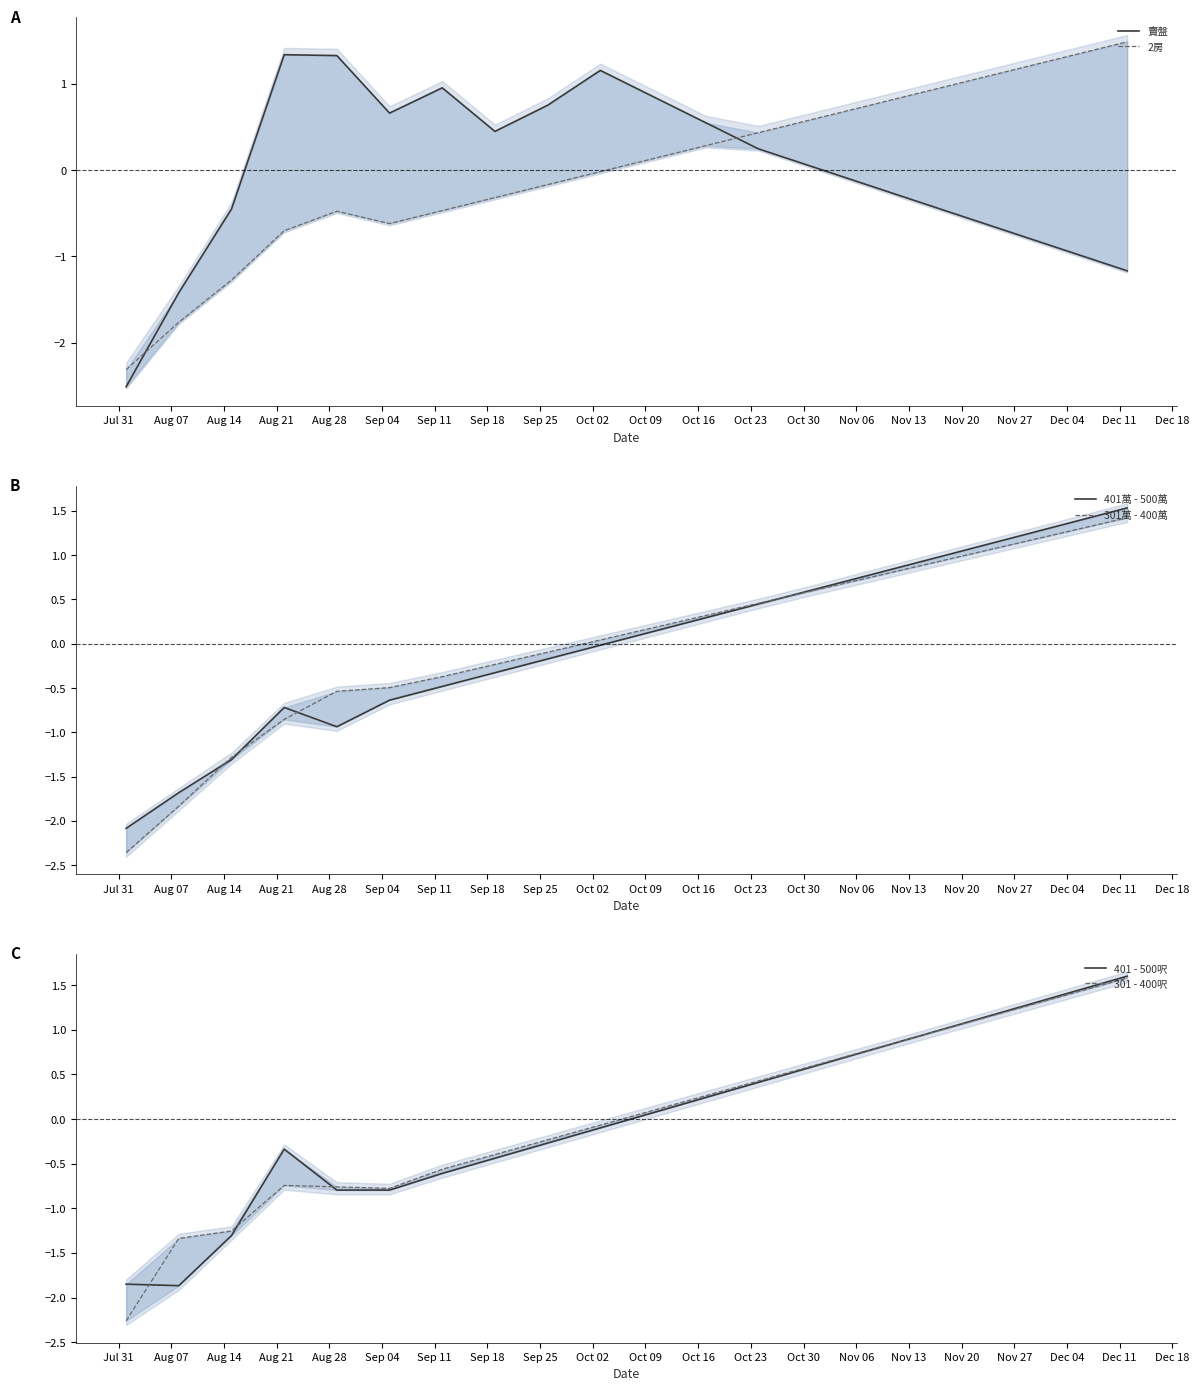

What is the value of the 2房 point at the 5th from the left?

-0.5